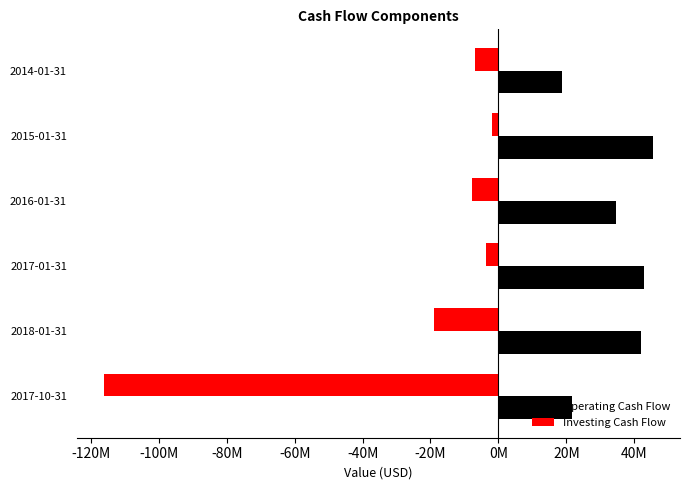

At which label does Operating Cash Flow reach its minimum?

2014-01-31